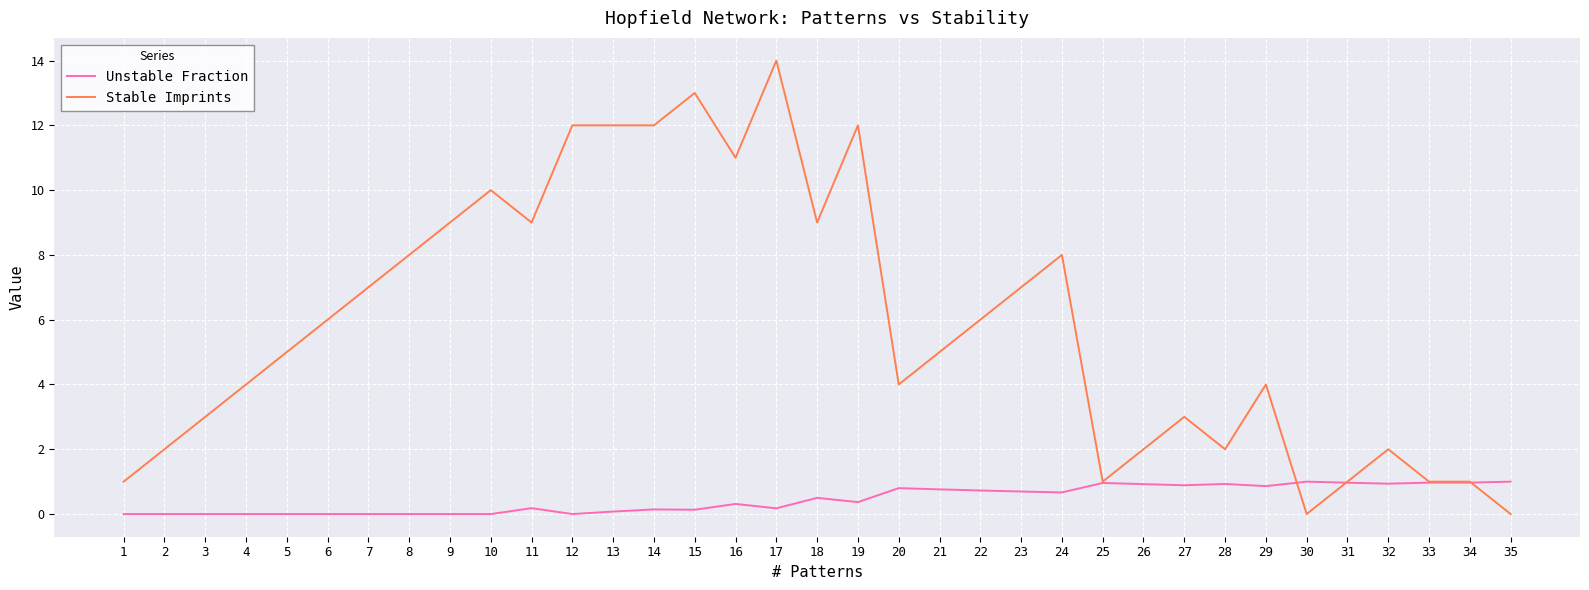

At which category is the sum across all series the highest?

17